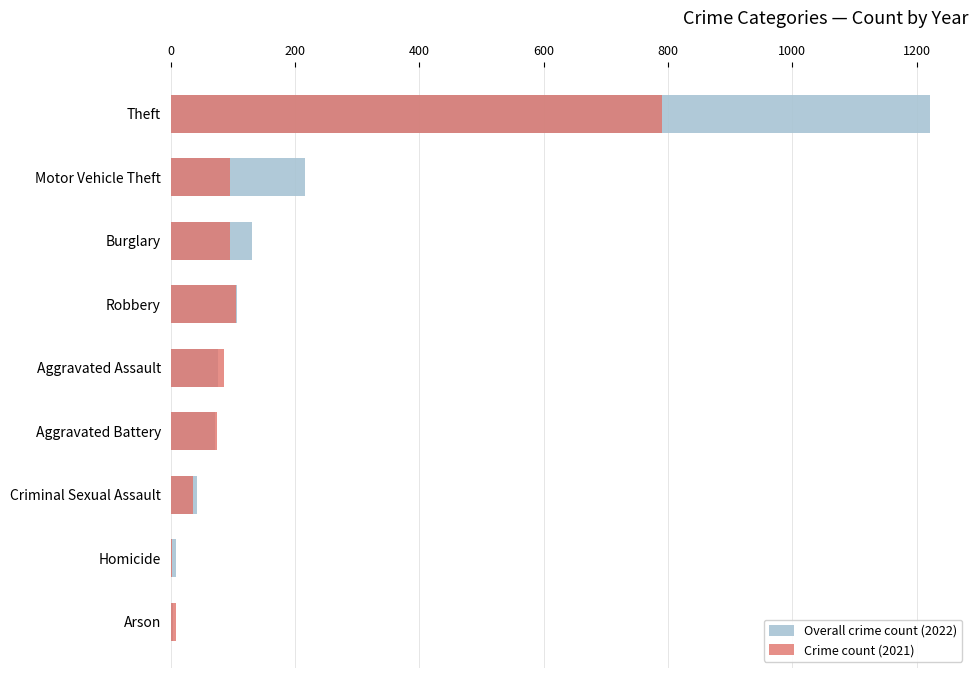

Is it true that Overall crime count (2022) equals 61 at Criminal Sexual Assault?

False